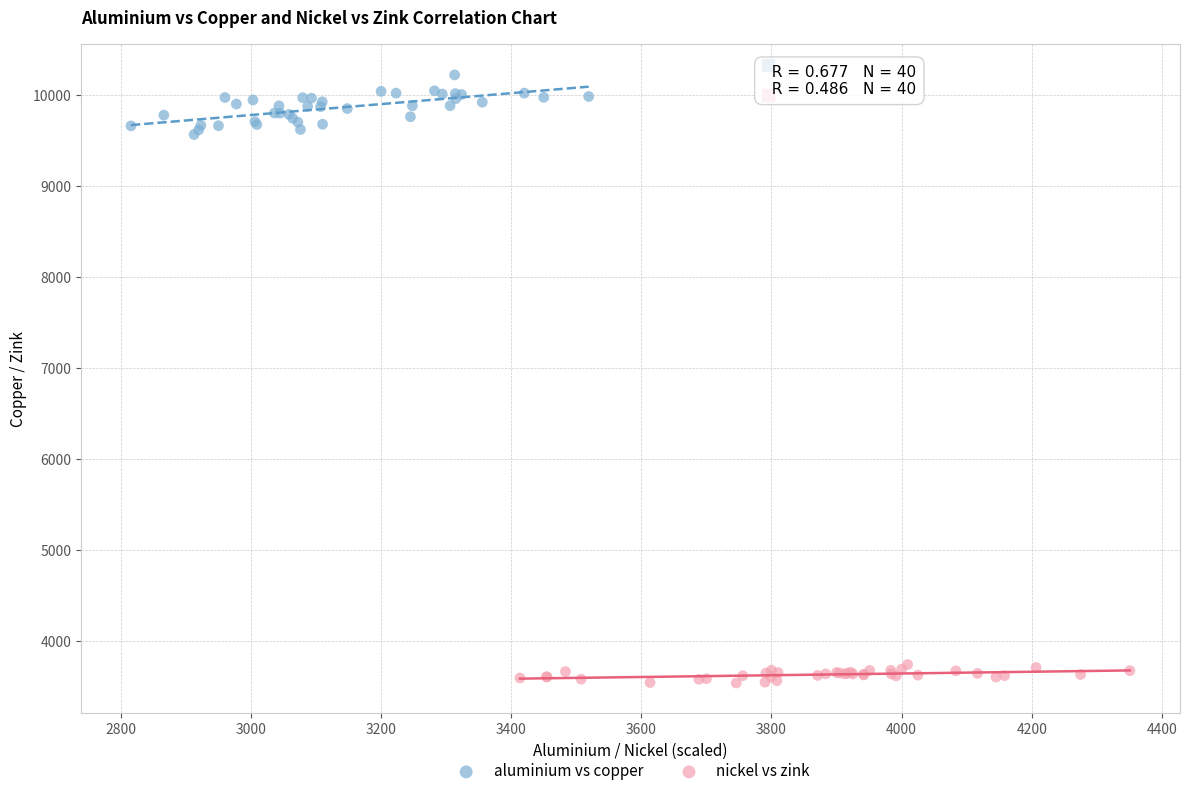

Which series has the largest Y range (max minus min)?

aluminium vs copper